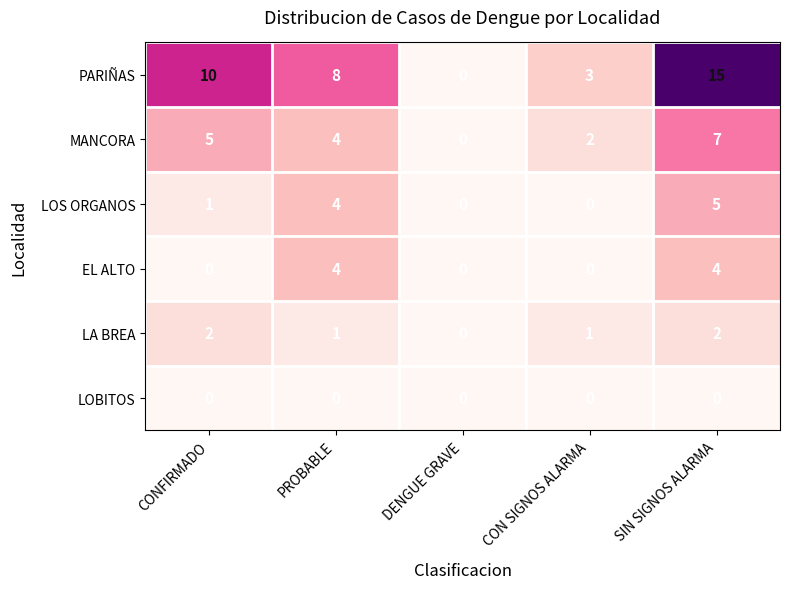

What is the difference between the maximum and minimum values in the MANCORA series?

7